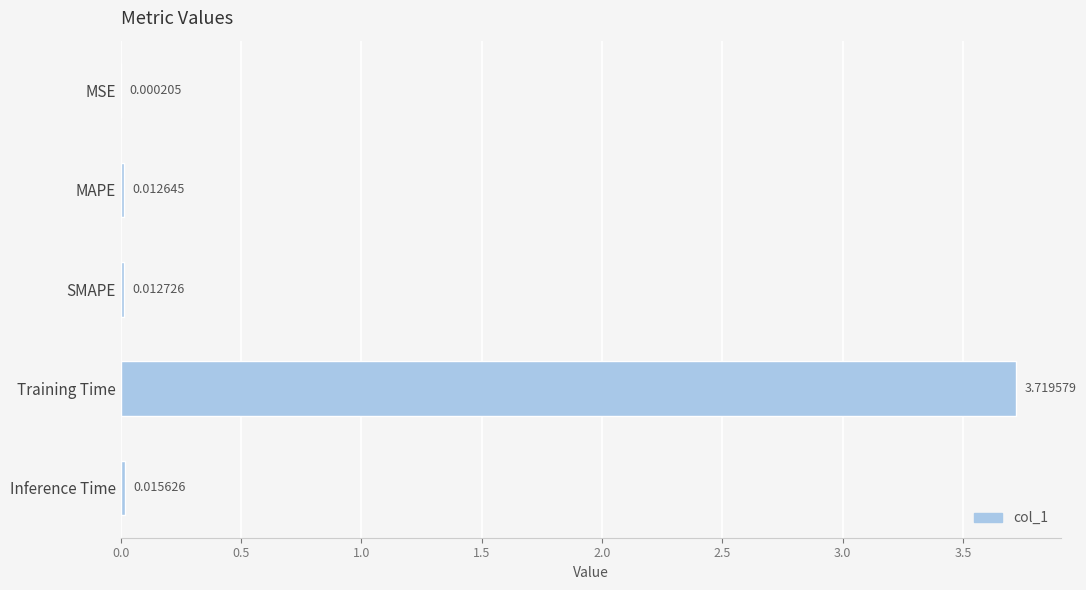

Where is the data nearest to the value 1?

Inference Time